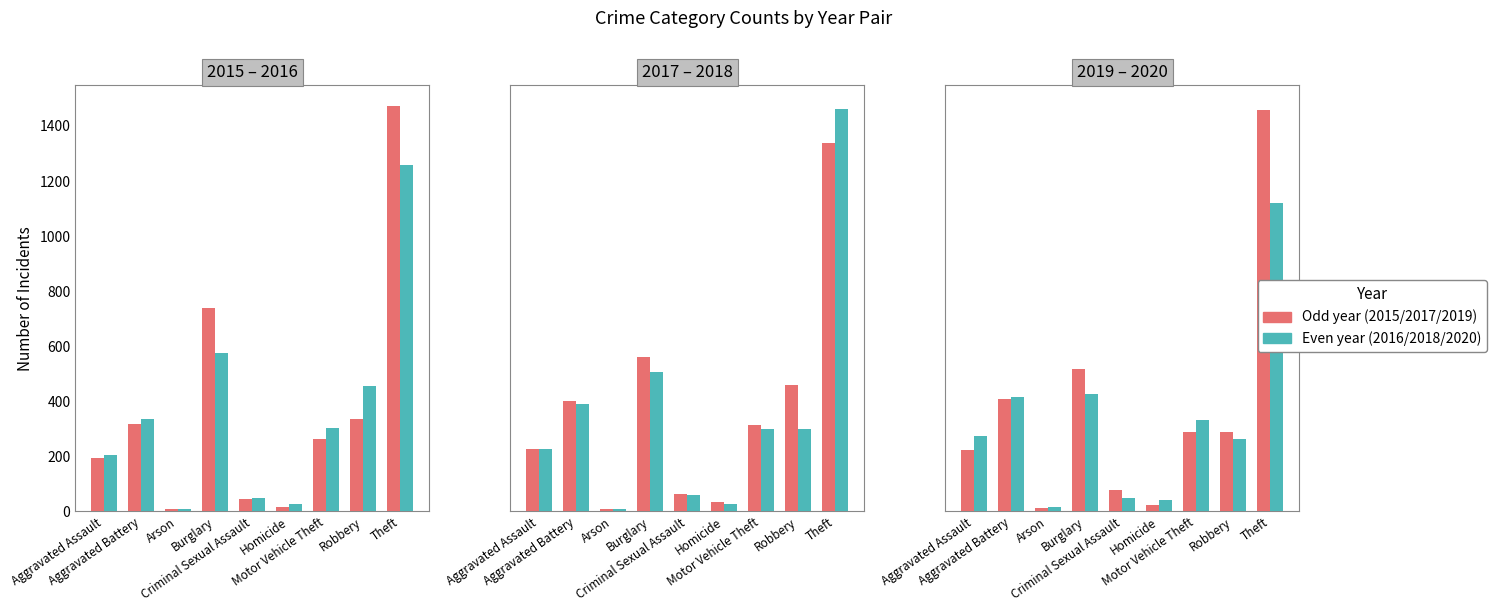

Count the number of data series in this chart.

6